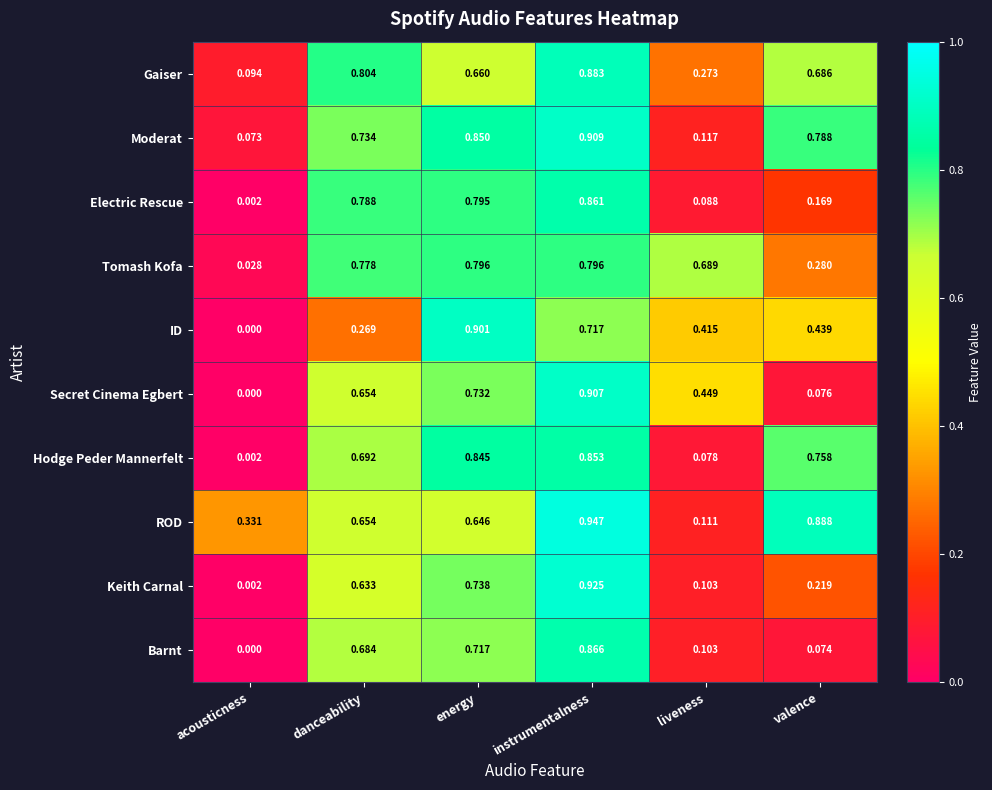

Is the value of Moderat at valence greater than the value of Electric Rescue at energy?

No